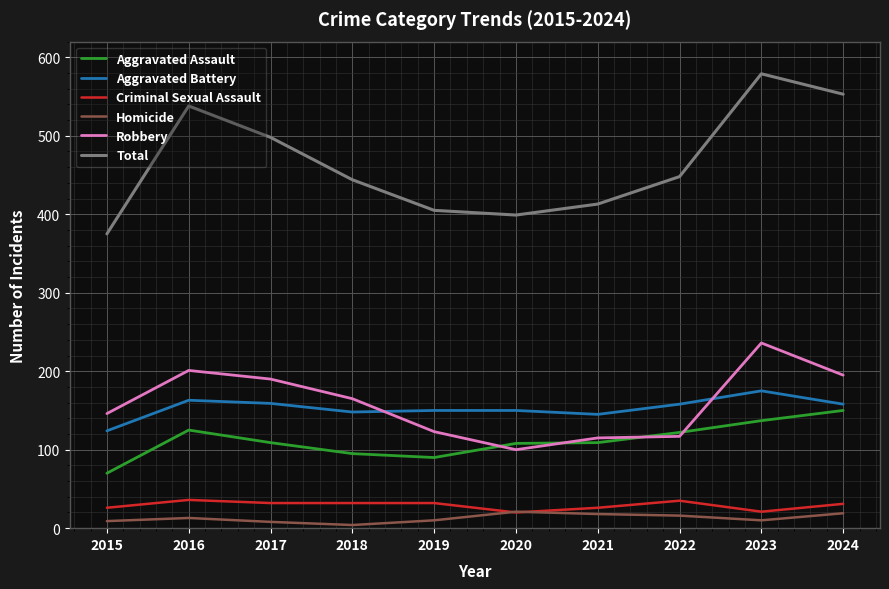

Rank the series by their maximum value, from highest to lowest.

Total, Robbery, Aggravated Battery, Aggravated Assault, Criminal Sexual Assault, Homicide